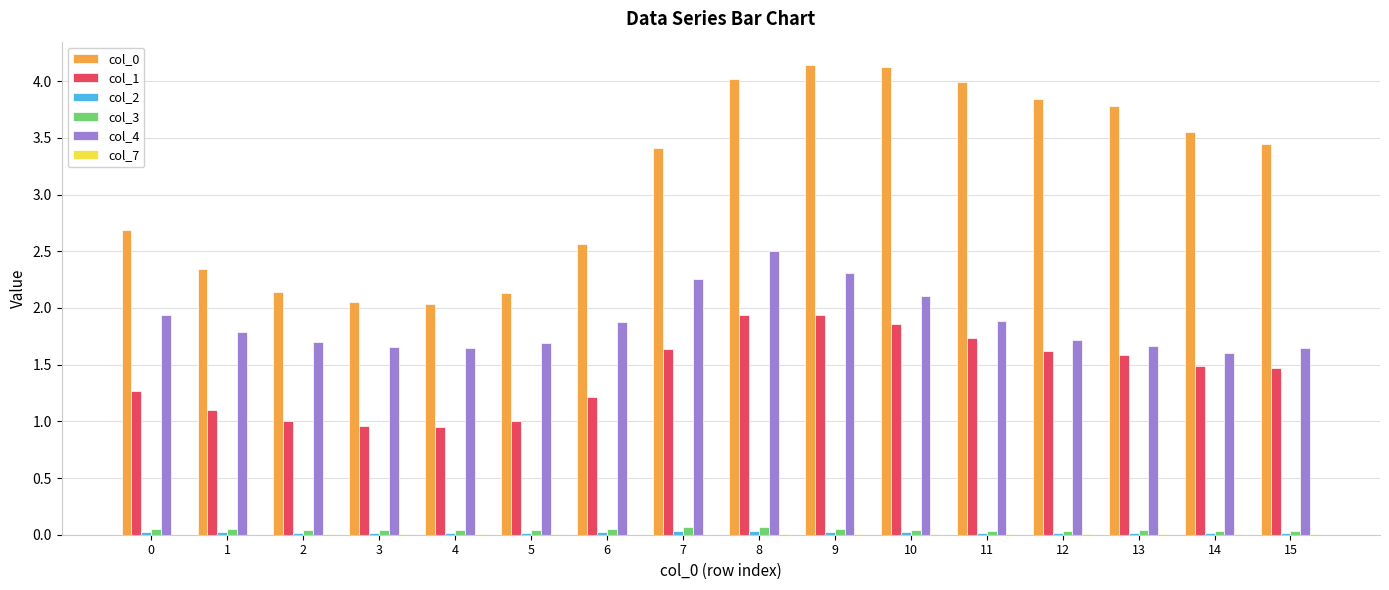

What is the maximum value shown in the chart?

4.1